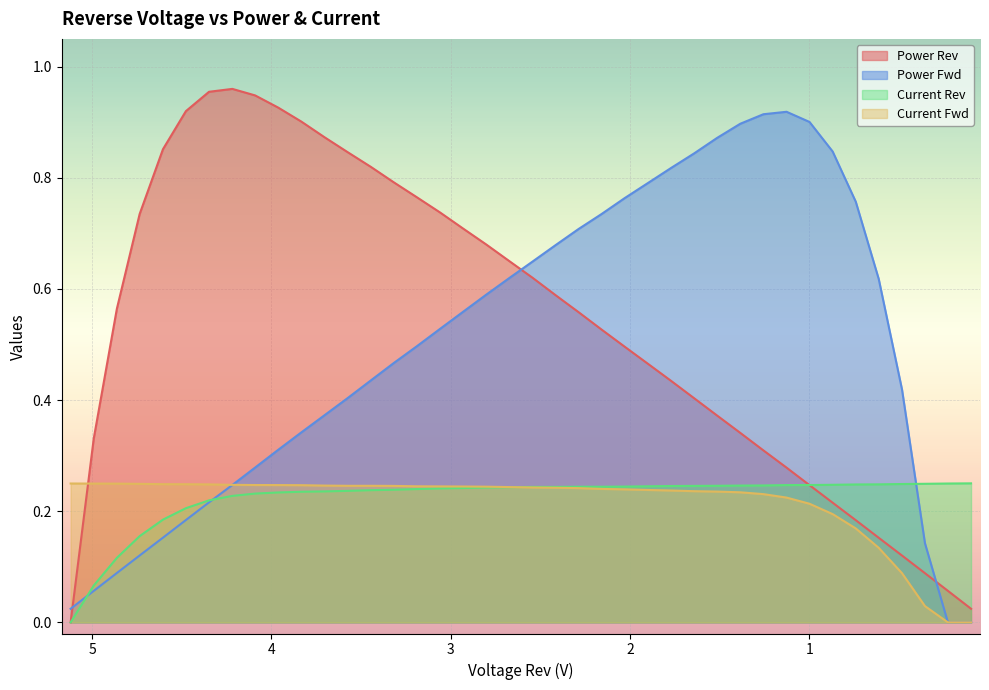

What is the sum of the Current Rev values at 3.189 and 2.93?

0.5